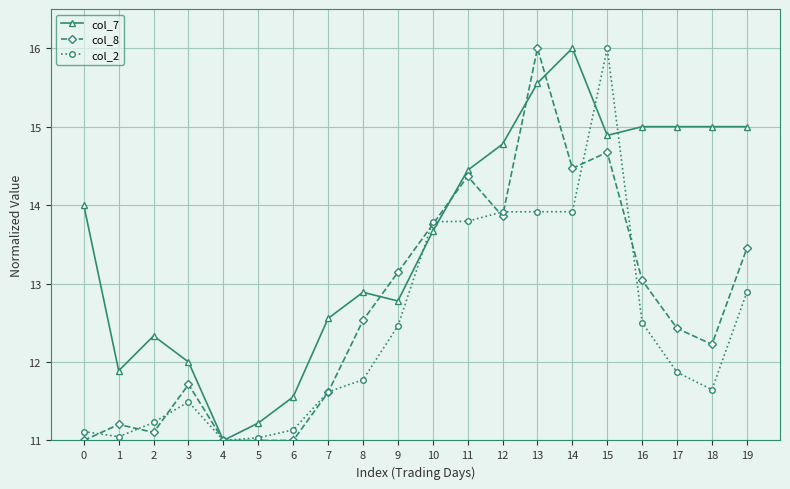

What are all the series names shown in the legend?

col_7, col_8, col_2